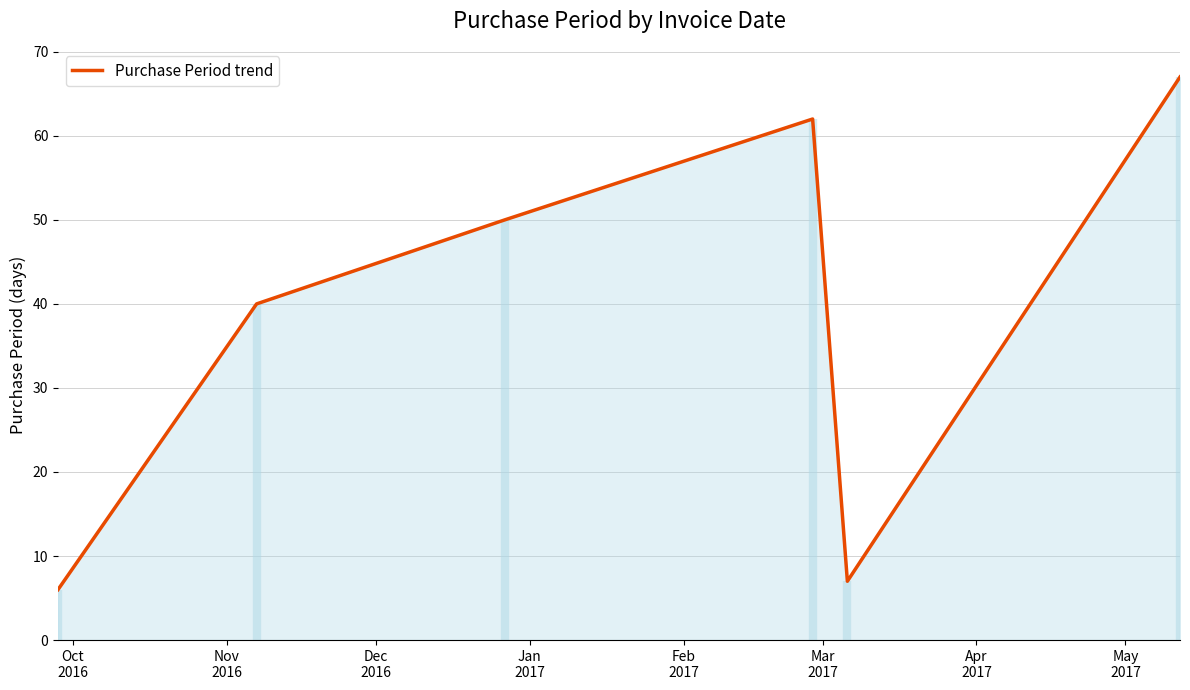

What is the value of the 2nd point from the left?

40